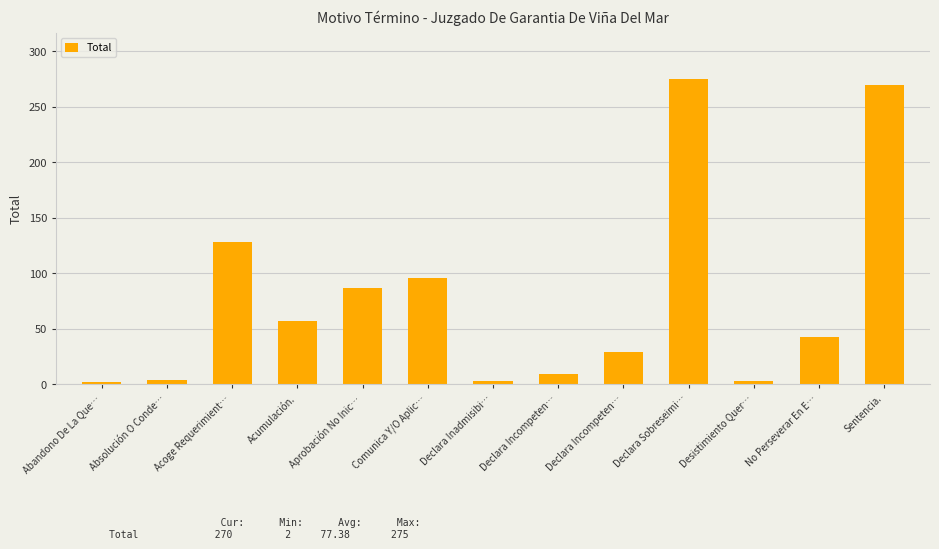

How many data points are less than 43?

6